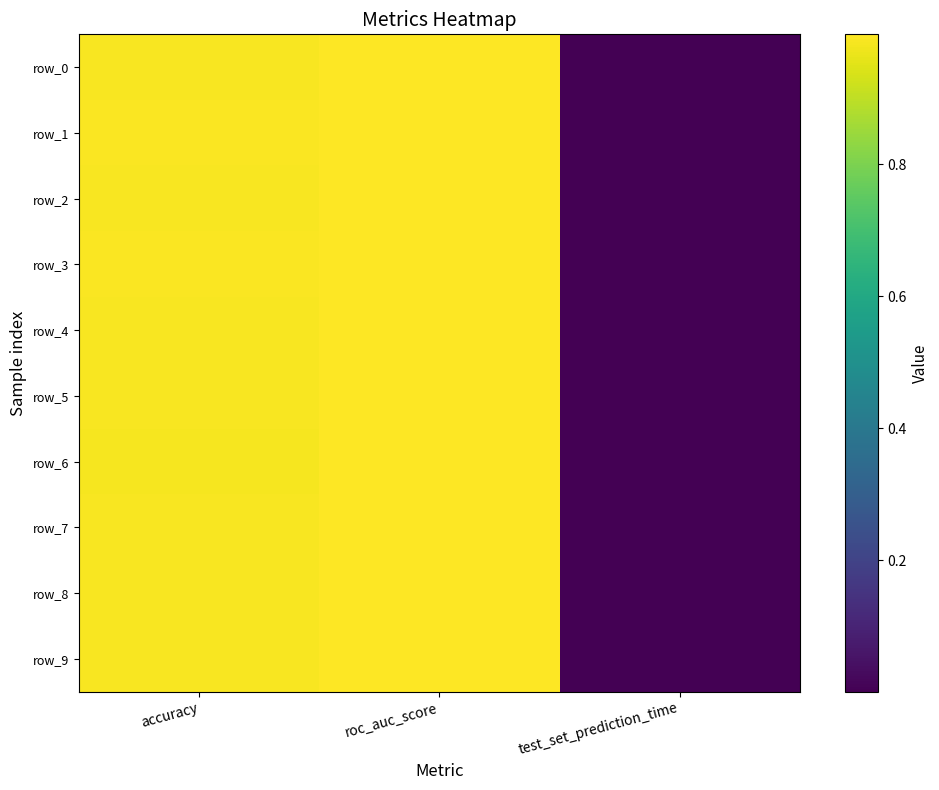

At roc_auc_score, list the series in order from largest to smallest.

row_2, row_3, row_6, row_1, row_5, row_7, row_9, row_4, row_0, row_8